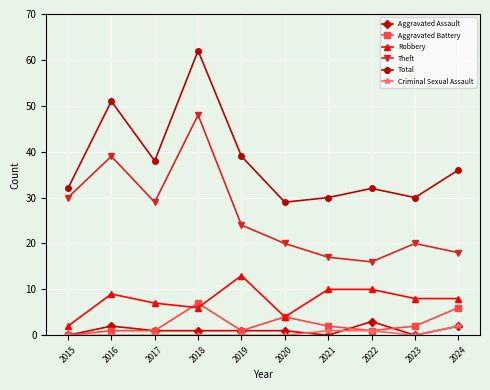

What are all the series names shown in the legend?

Aggravated Assault, Aggravated Battery, Robbery, Theft, Total, Criminal Sexual Assault